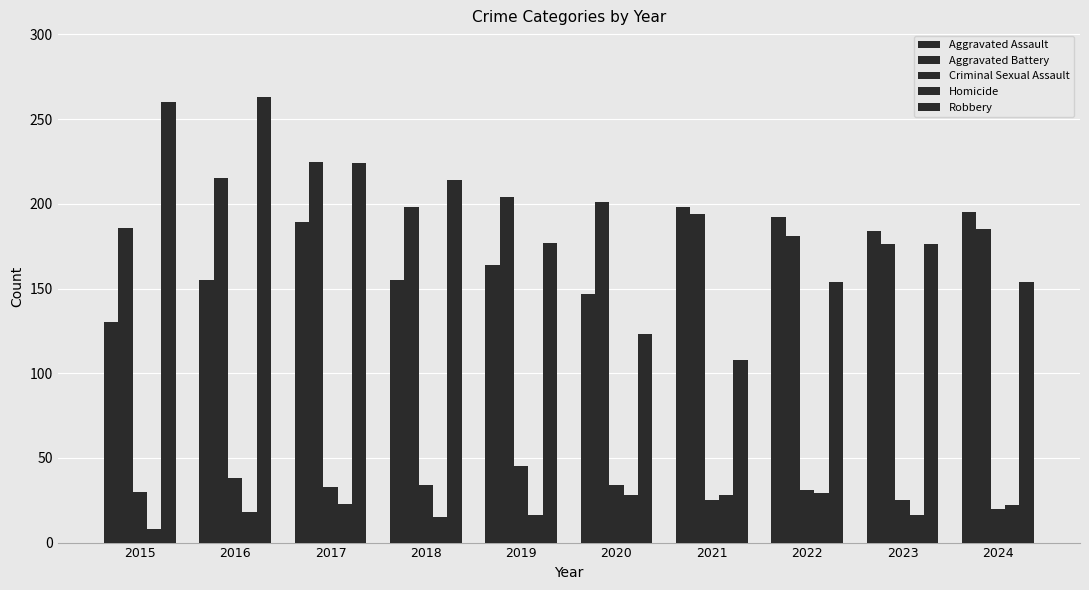

At how many categories does at least one series exceed 10?

10